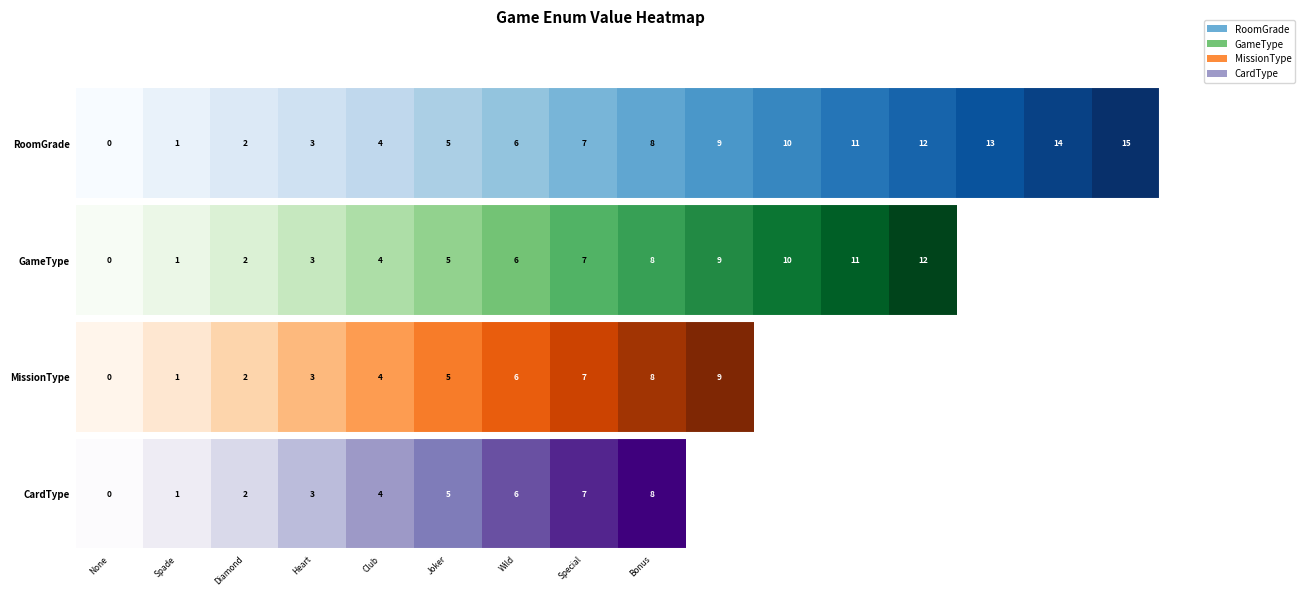

What is the average value?

4